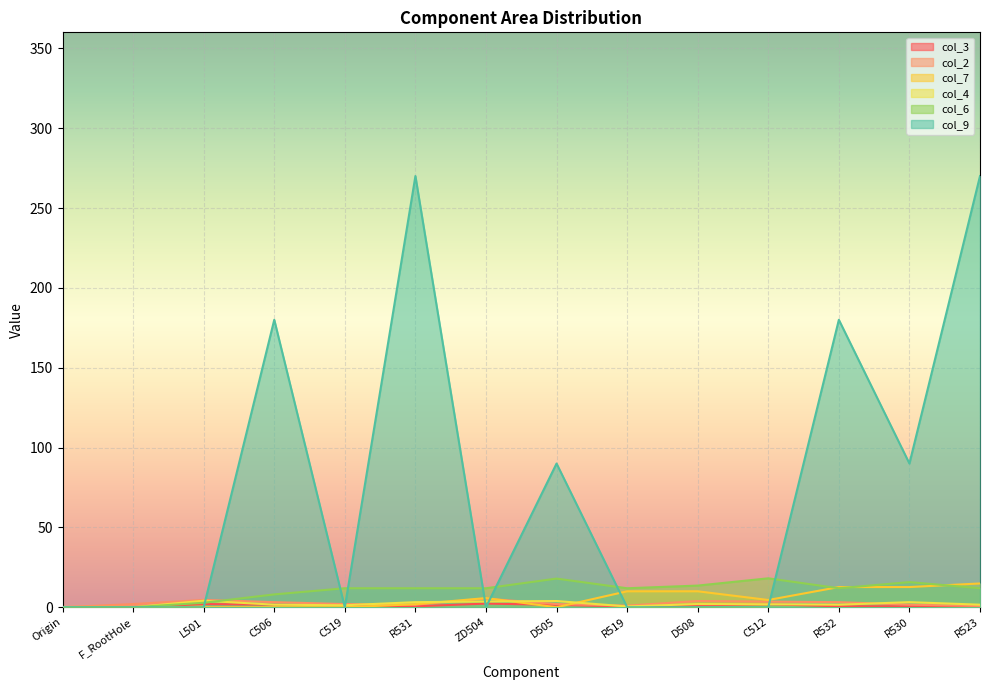

The col_2 series shows 1.8 at R519. True or false?

False